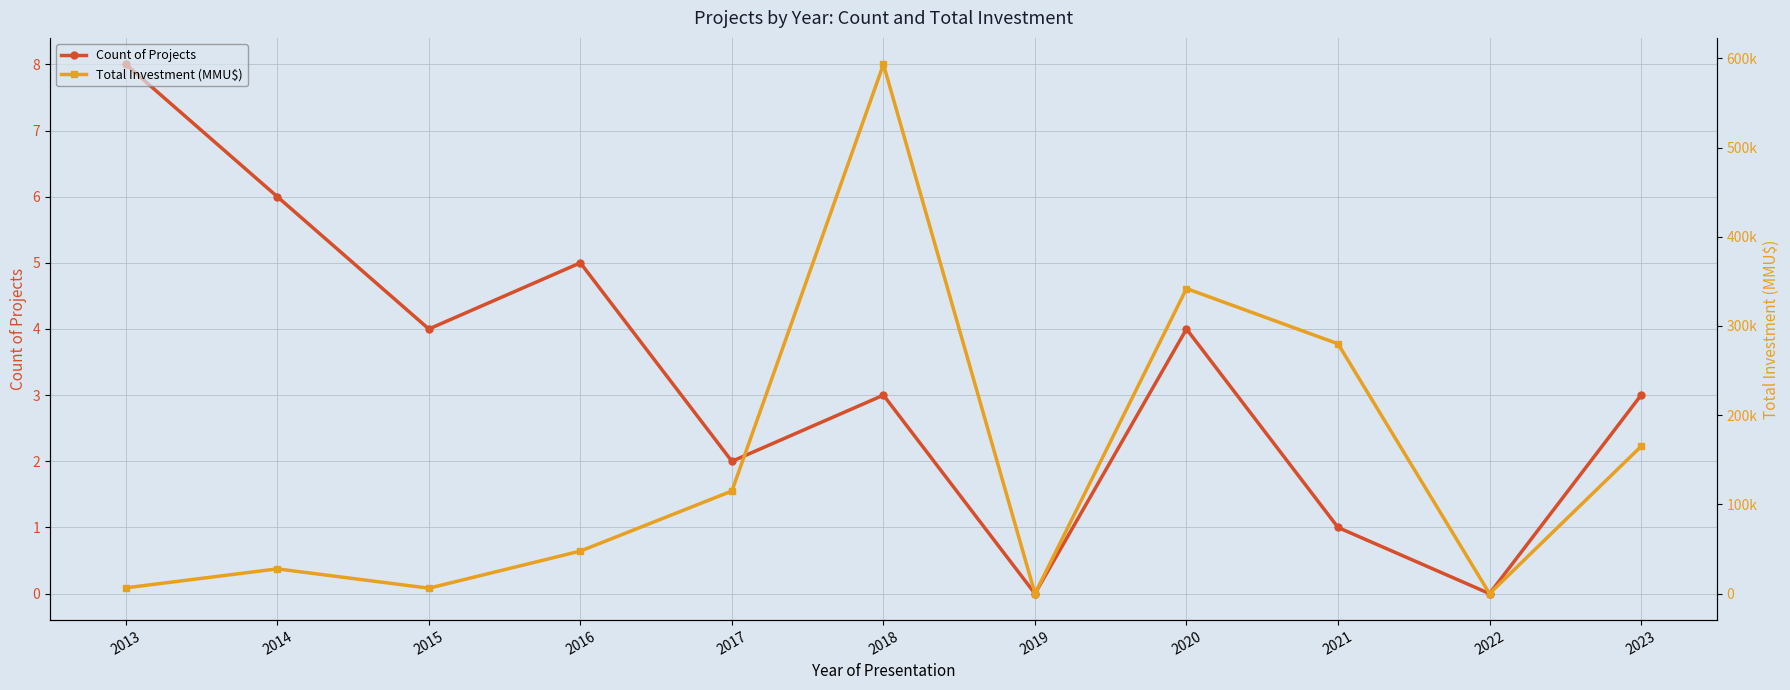

True or false: Total Investment (MMU$) and Count of Projects cross at least once.

False